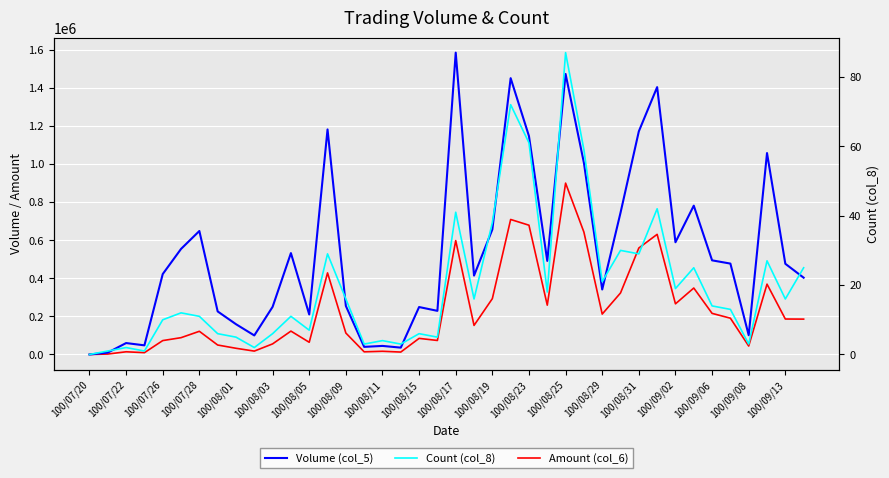

What is the sum of the Amount (col_6) values at 100/08/01 and 37?

442110